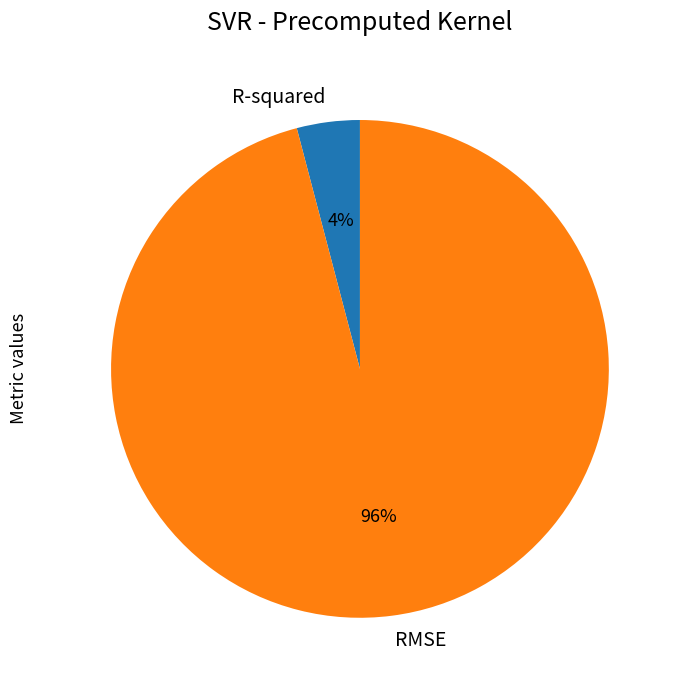

Which has a higher value, RMSE or R-squared?

RMSE